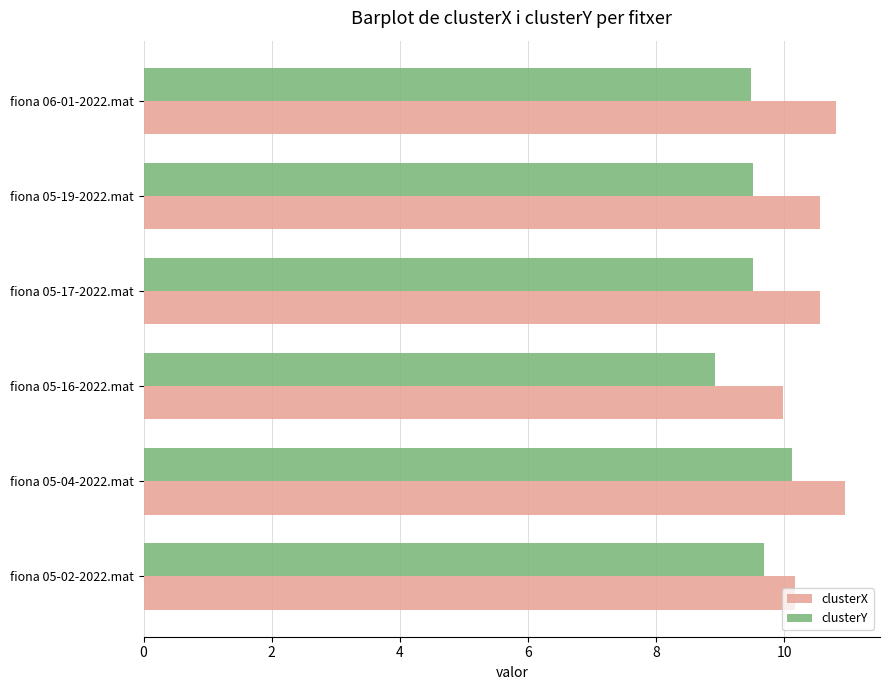

What is the maximum value shown in the chart?

10.9